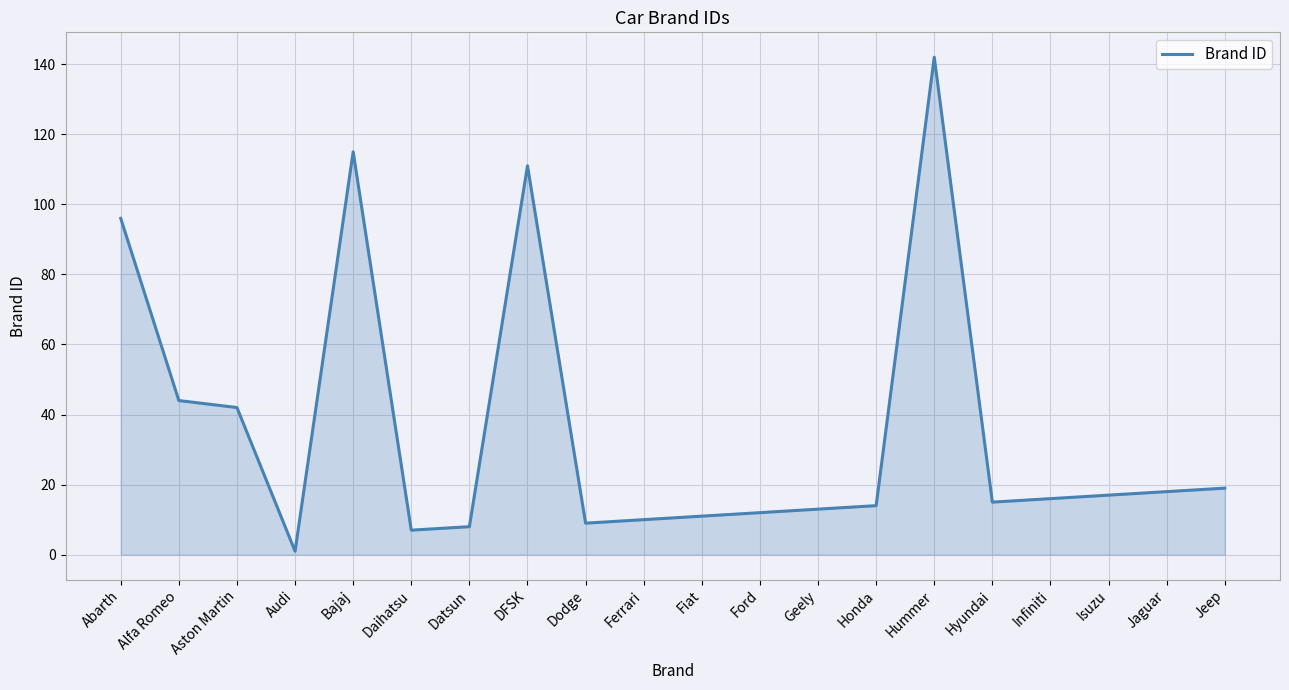

Which category has the highest value across all series?

Hummer